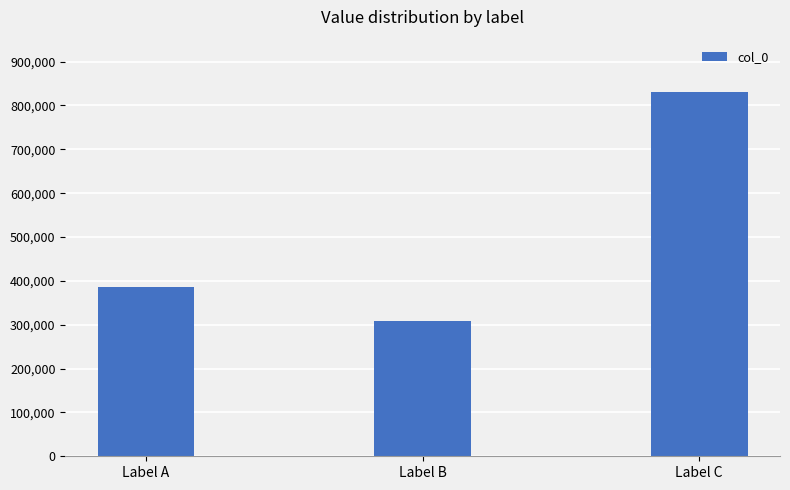

Reading left to right, transcribe all the data shown in this chart.

384978	308379	830967